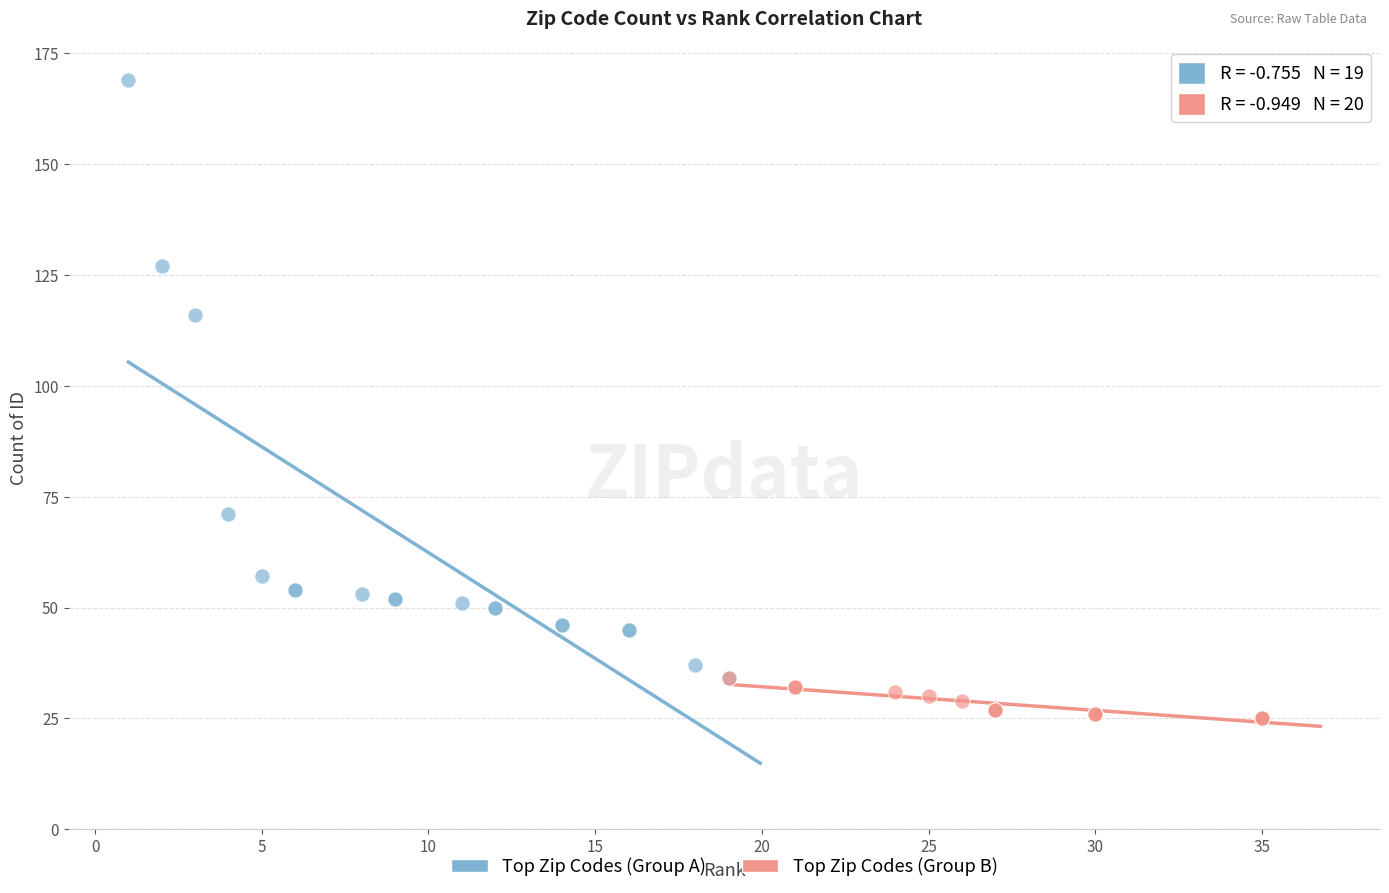

Which series contains the highest Y value?

Top Zip Codes (Group A)